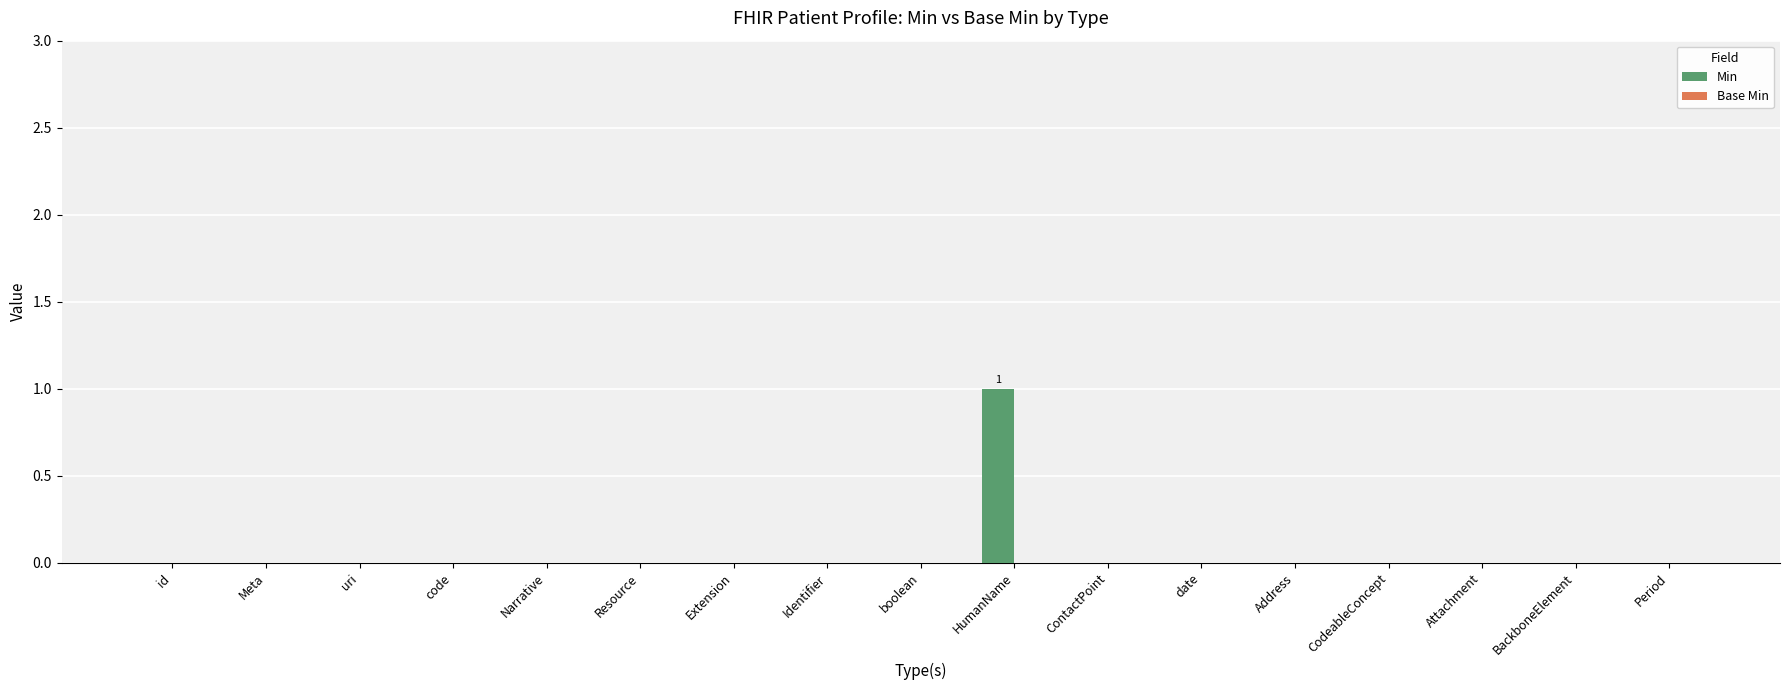

At which category does the chart reach its peak across all series?

HumanName